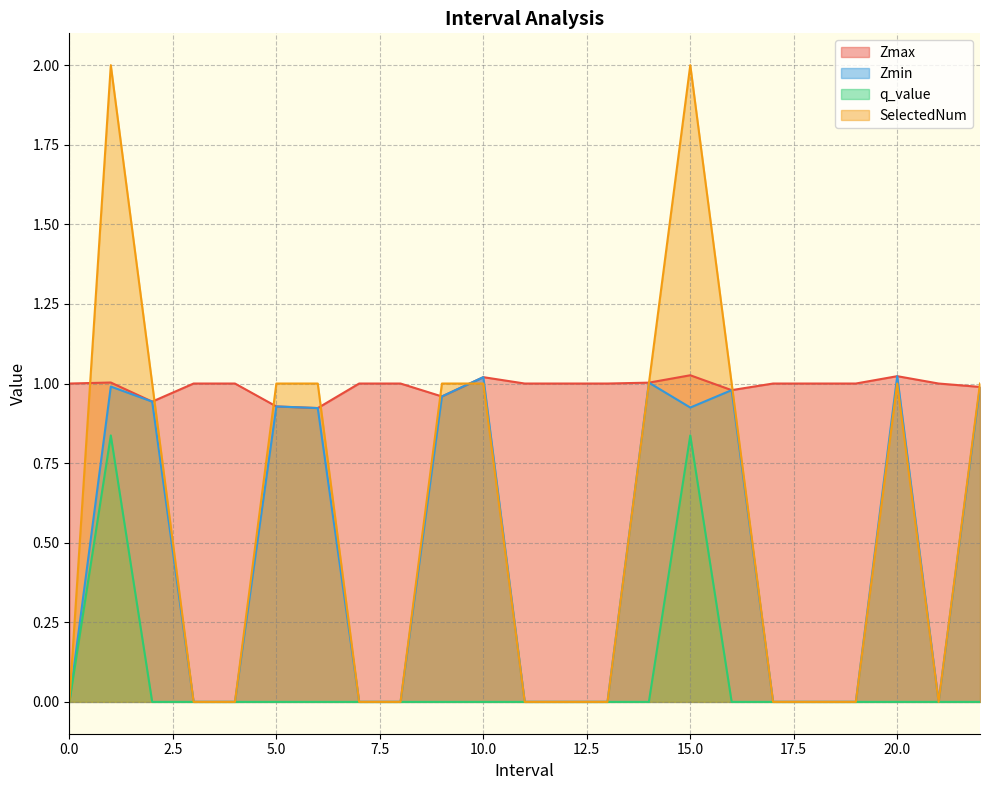

What are all the series names shown in the legend?

Zmax, Zmin, q_value, SelectedNum